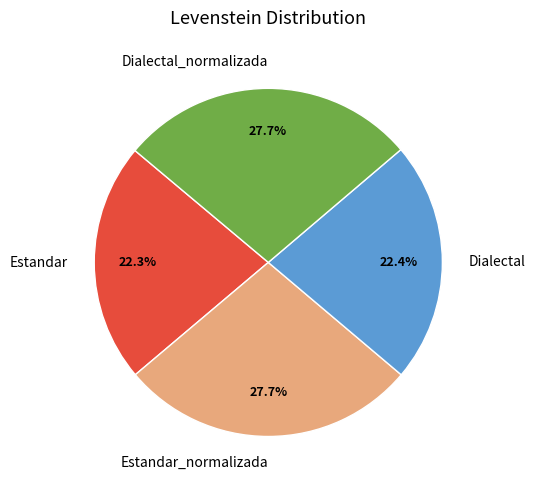

Approximately how many times larger is the value at Estandar compared to Estandar_normalizada?

0.8